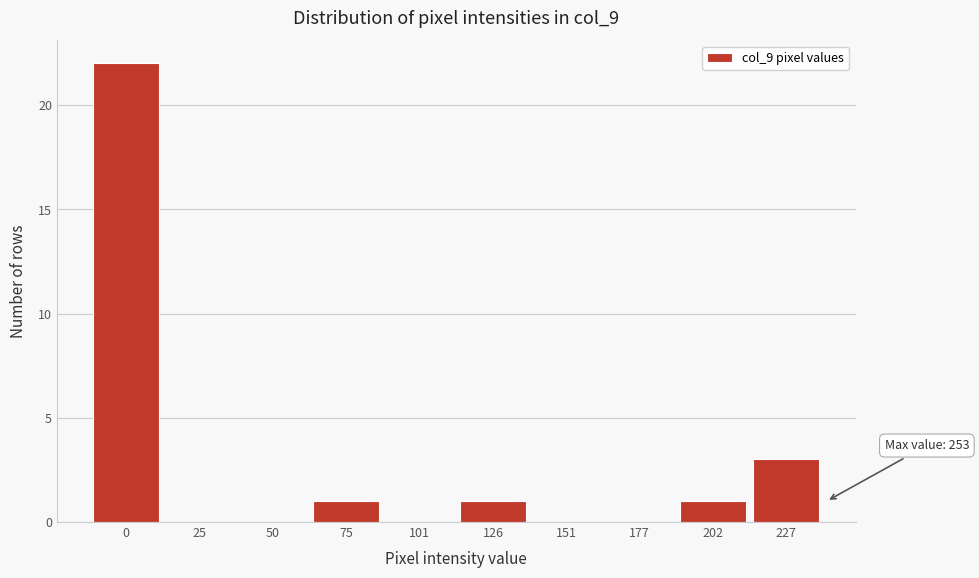

Reading left to right, list all the values displayed in this chart.

0=22	25=0	50=0	75=1	101=0	126=1	151=0	177=0	202=1	227=3